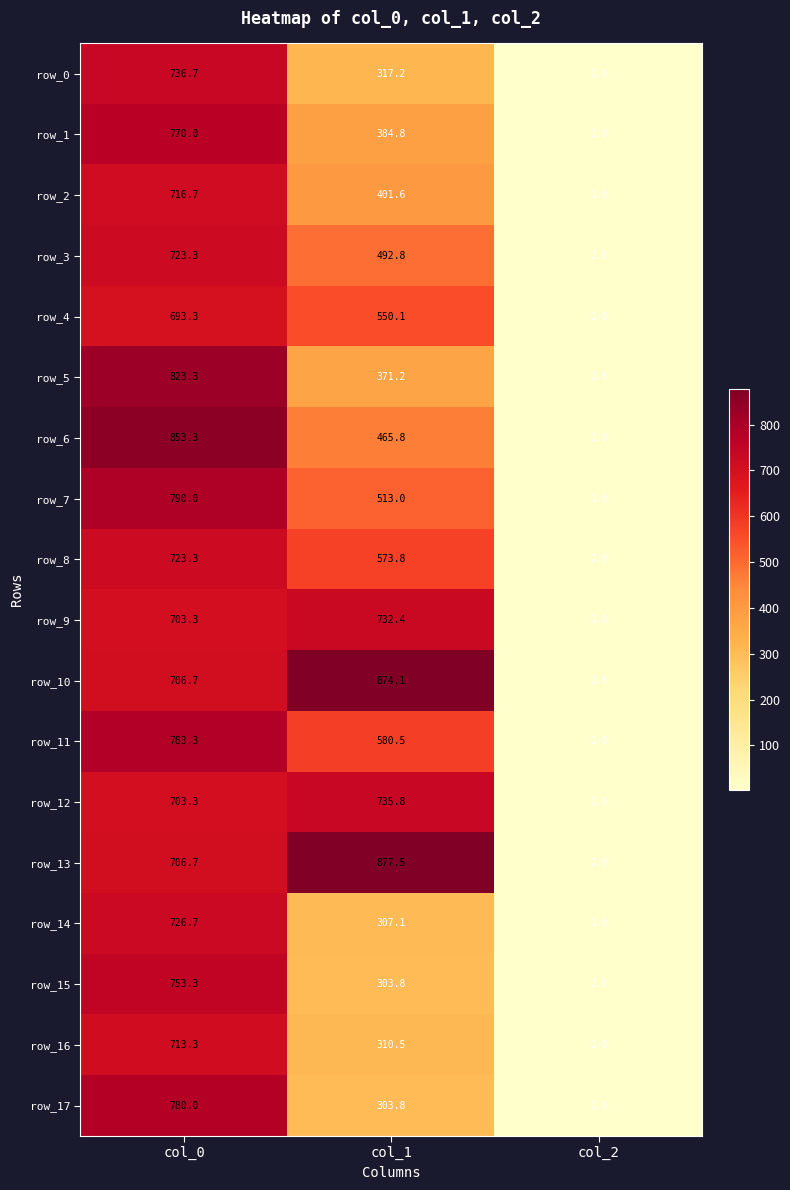

How many values in the row_11 series are below 580?

1